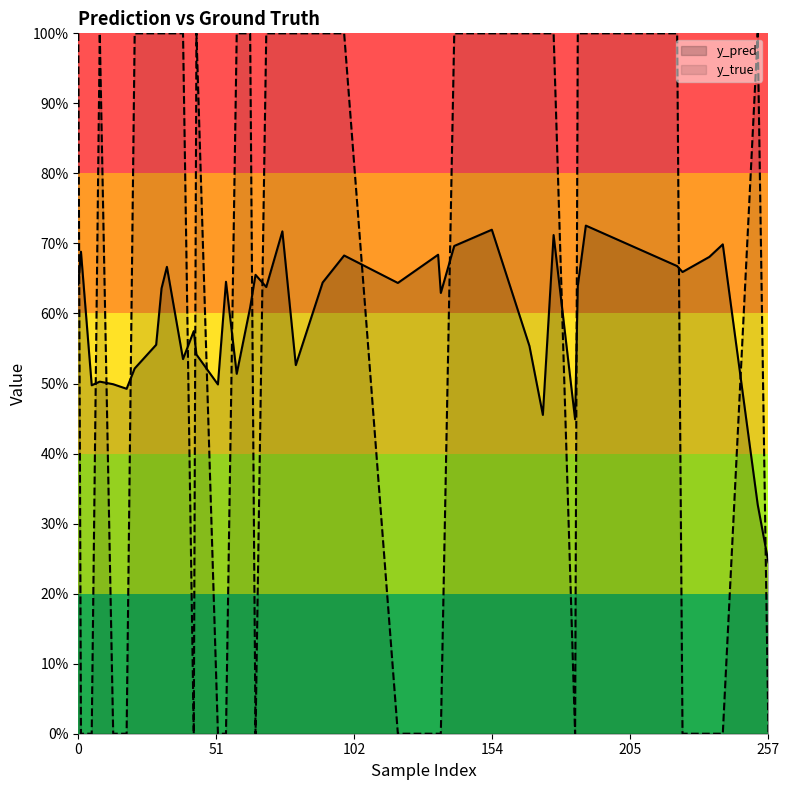

Count the number of data series in this chart.

2